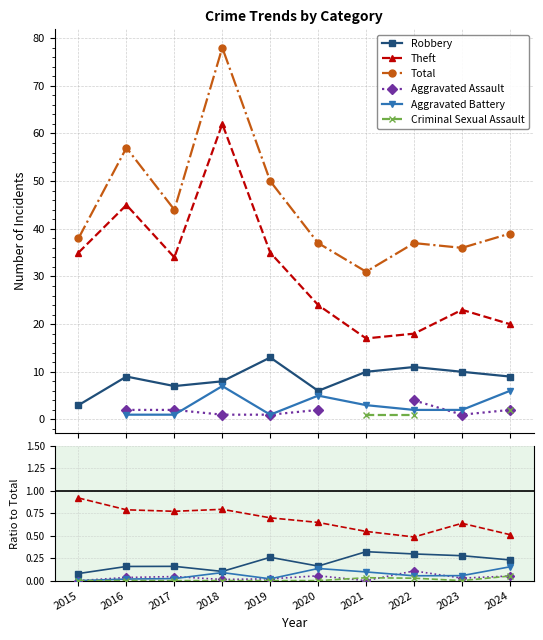

At how many categories does at least one series exceed 21?

10